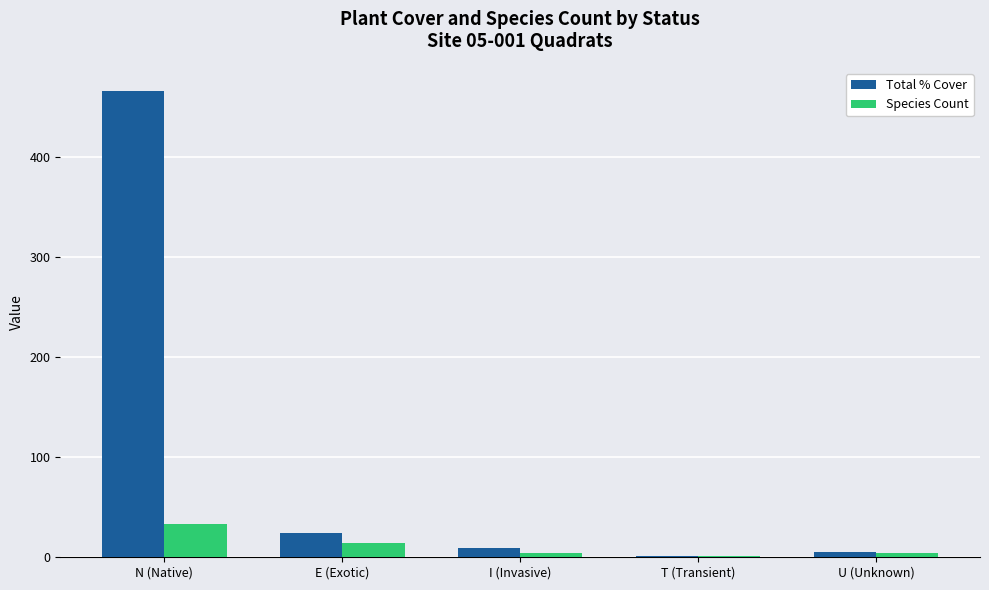

What is the total value across all series at N (Native)?

499.0